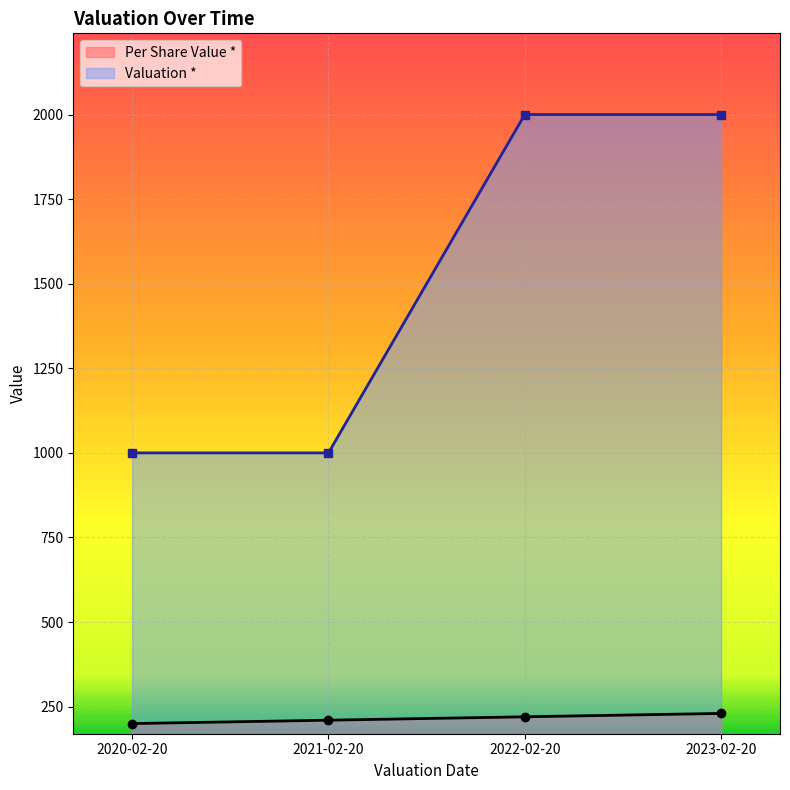

What is the spread (max minus min) of values at 2023-02-20?

1770